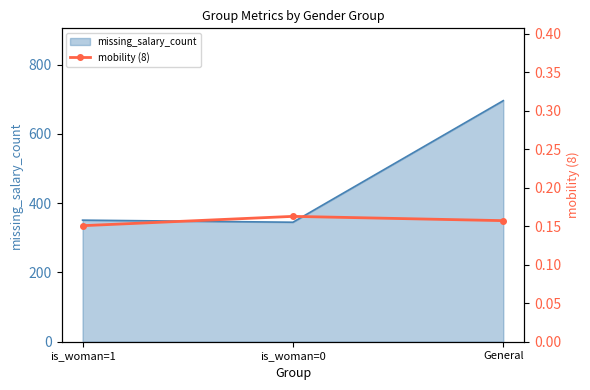

Which label corresponds to the smallest value in the chart?

is_woman=1